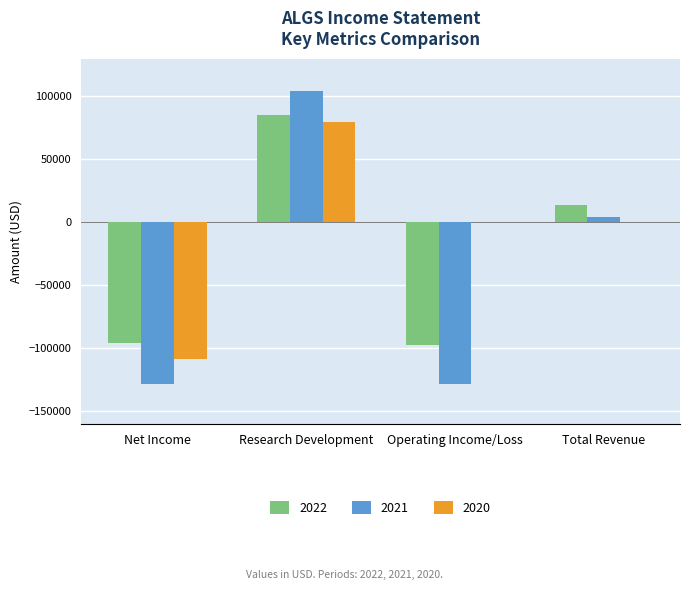

Which category has the highest value in the 2022 series?

Research Development